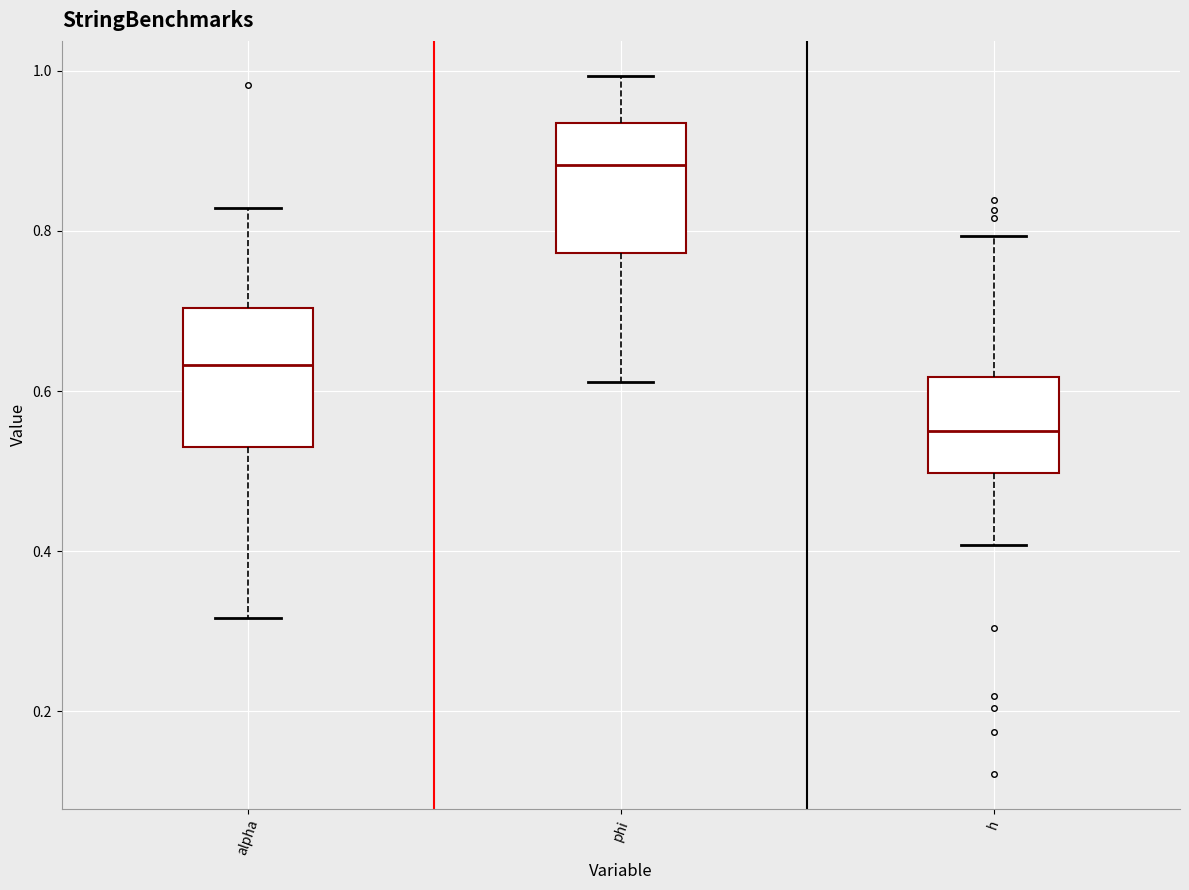

Reading left to right, transcribe this box plot: for each box, give where its median line is, the range the box spans, and where its two whiskers end, as read against the y-axis. The values are not printed on the chart, so give them approximately, as read against the axis.

alpha: median 0.64, box 0.52 to 0.70, whiskers 0.32 to 0.82
phi: median 0.88, box 0.78 to 0.94, whiskers 0.62 to 1.00
h: median 0.56, box 0.50 to 0.62, whiskers 0.40 to 0.80